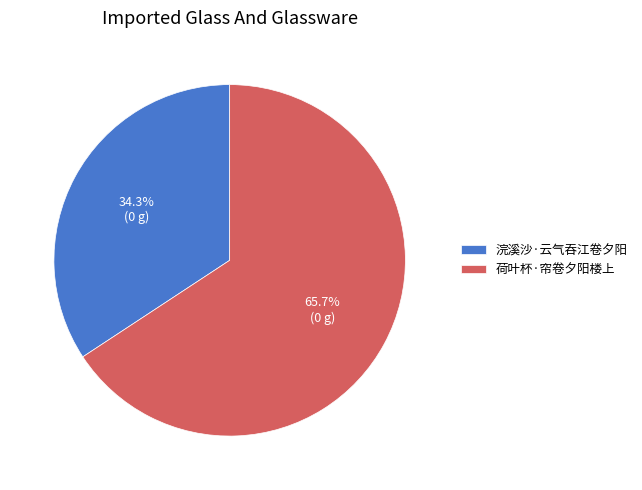

Does 荷叶杯·帘卷夕阳楼上 represent more than half of the total?

Yes